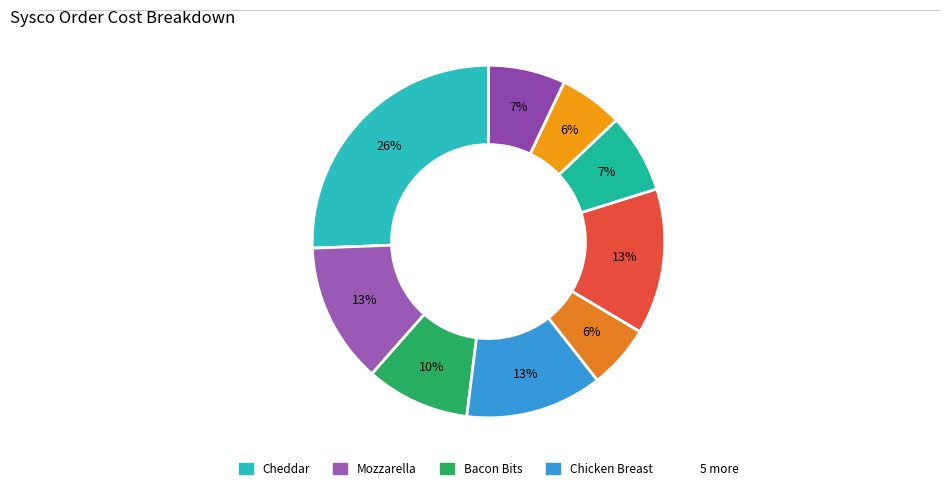

To the nearest percent, what is the average slice percentage?

11%